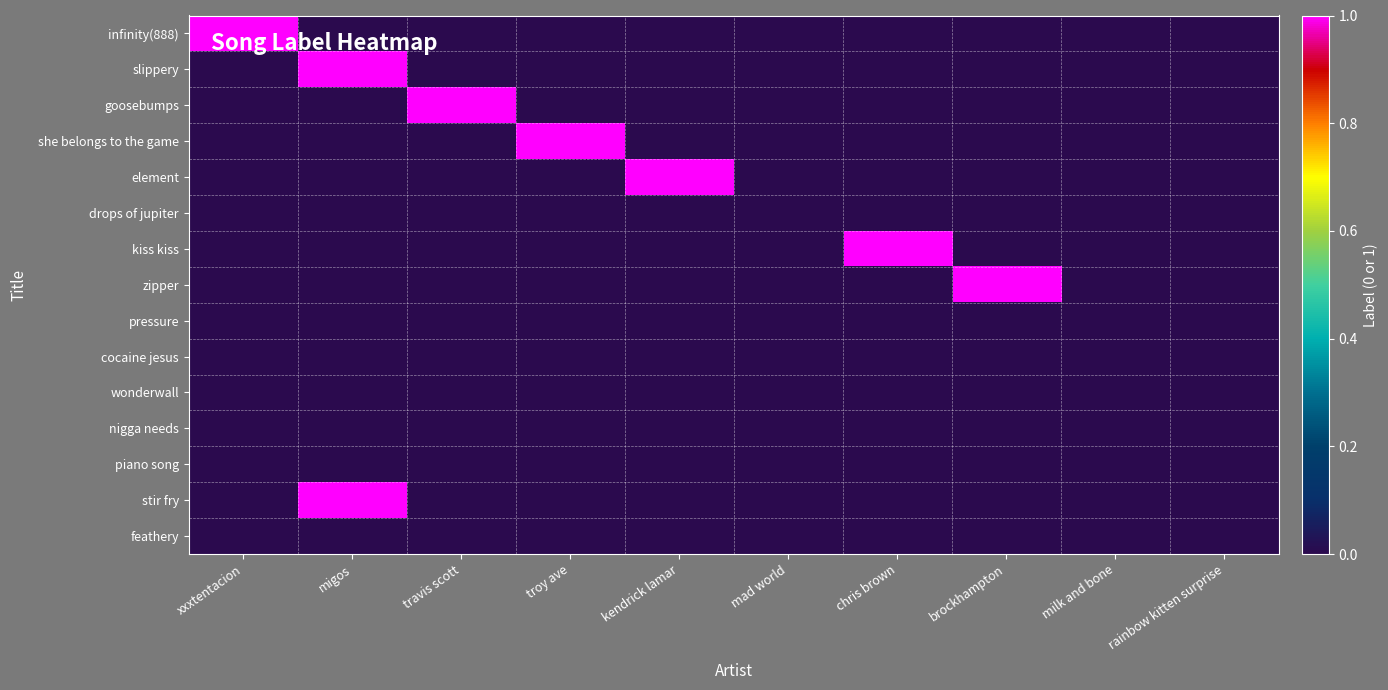

At how many categories does at least one series exceed 0?

7